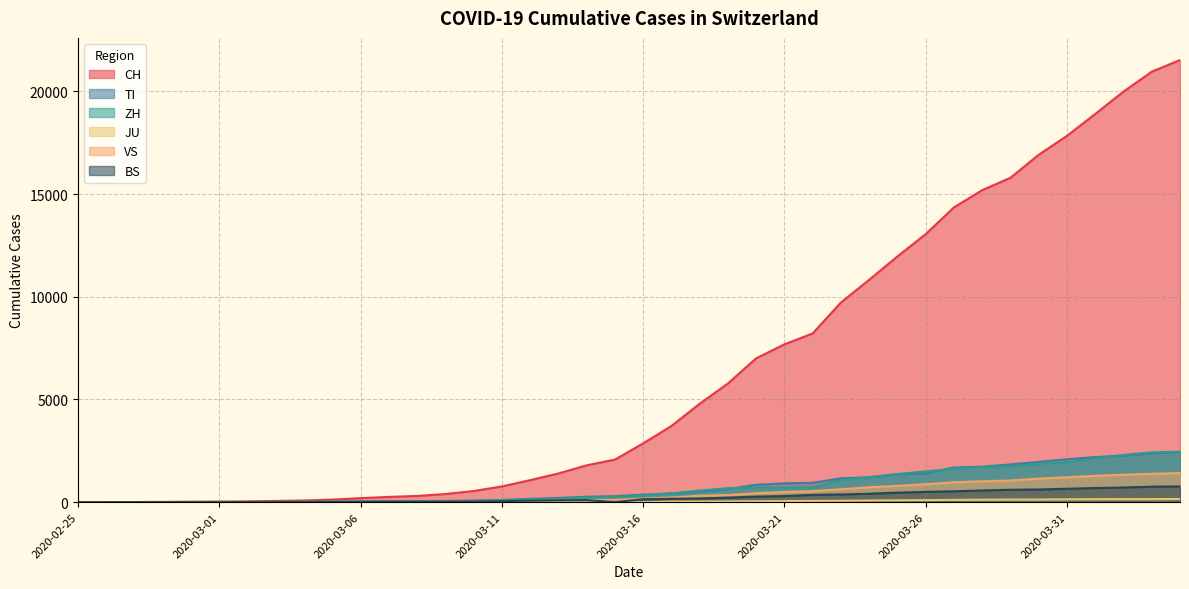

What is the average value of the VS series?

420